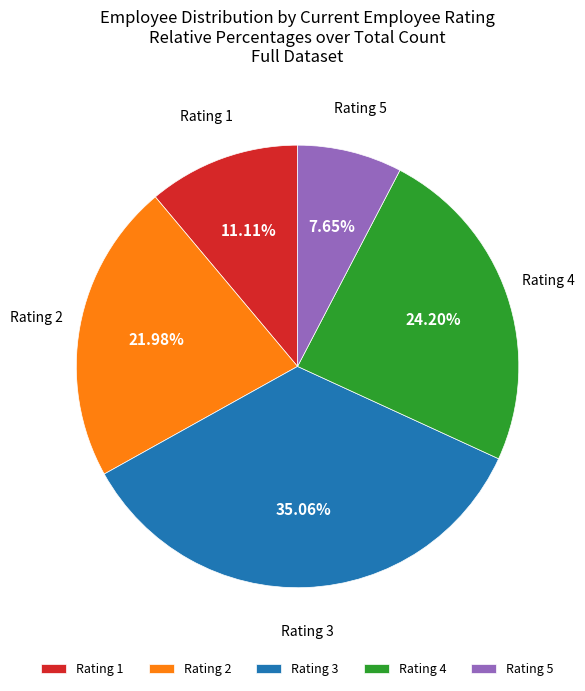

How many slices are in this pie chart?

5